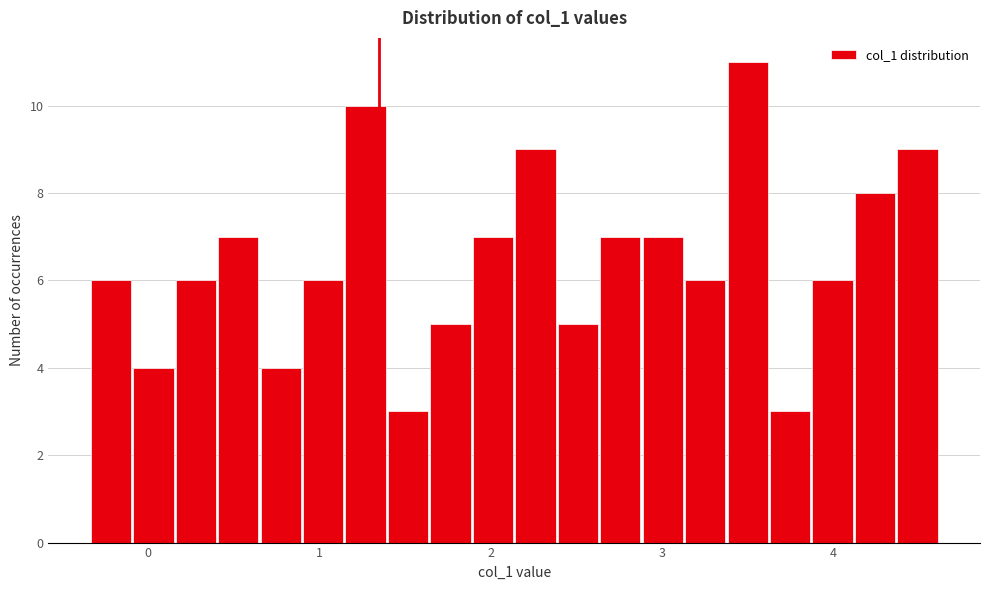

Read against the x-axis, roughly where is the centre of the tallest bar?

3.5